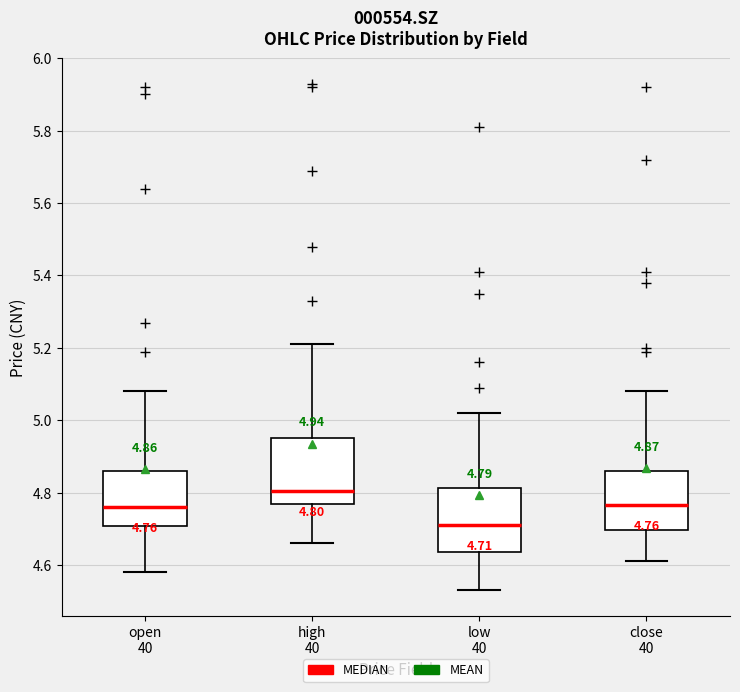

Which box's median line is the lowest?

low 40